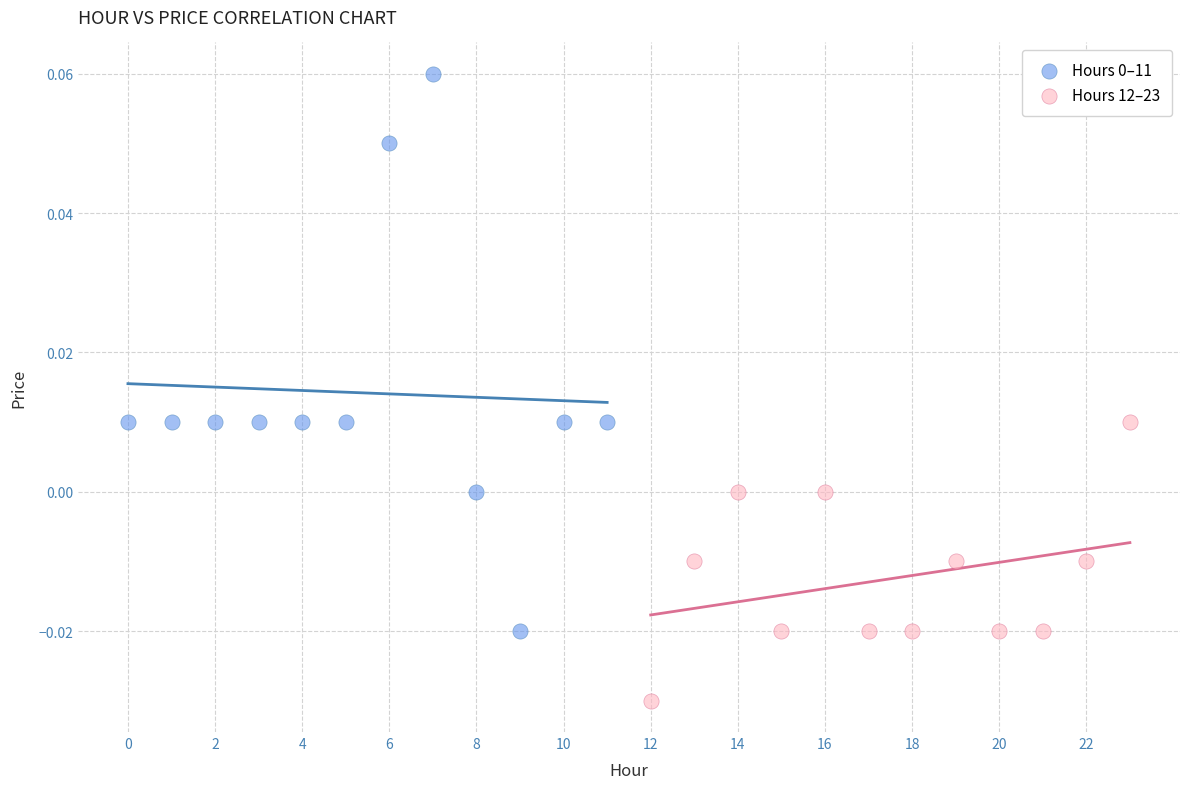

Which series contains the lowest Y value?

Hours 12–23